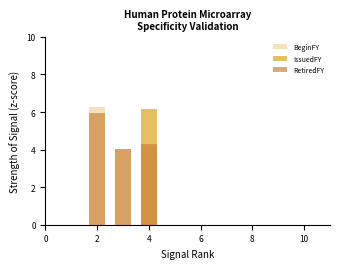

What are all the series names shown in the legend?

BeginFY, IssuedFY, RetiredFY